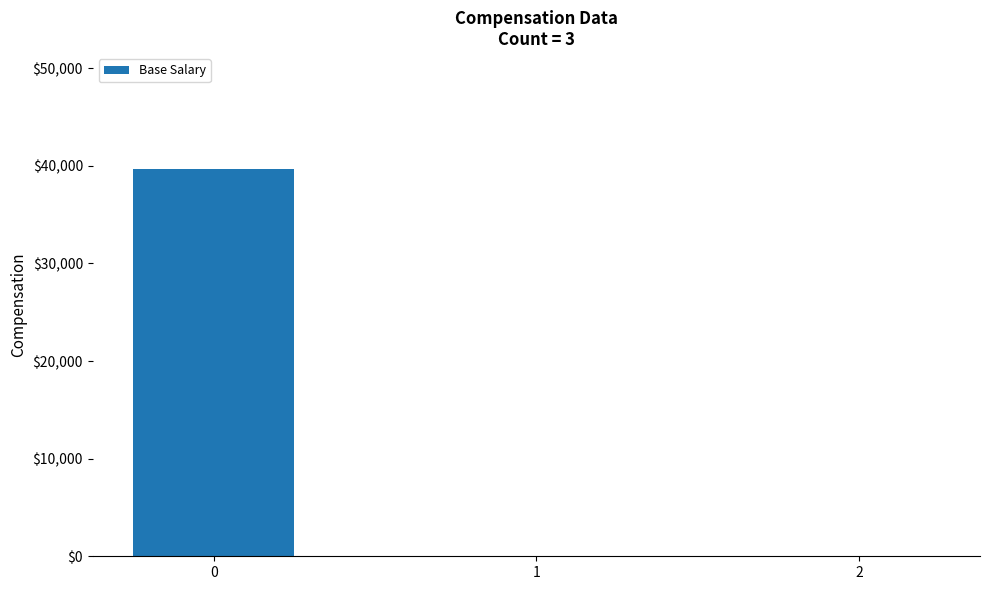

Is it true that the value at 2 is 17909.2?

False